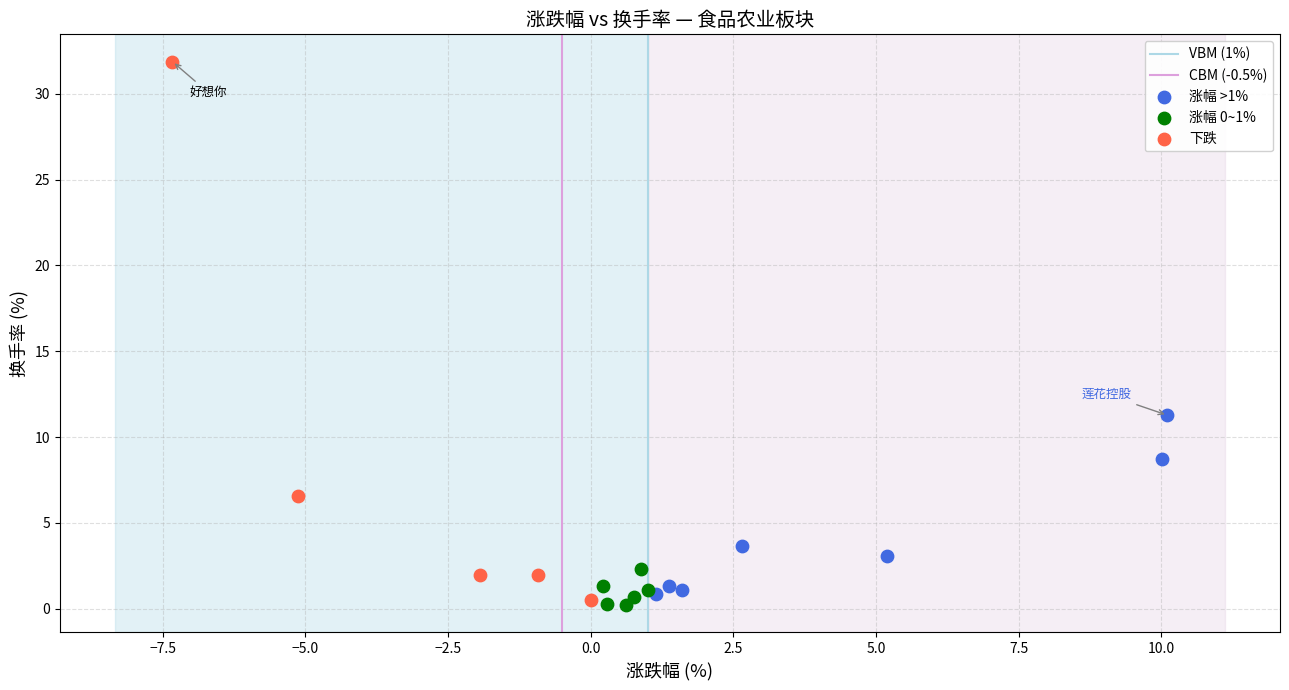

Which series has the largest Y range (max minus min)?

下跌